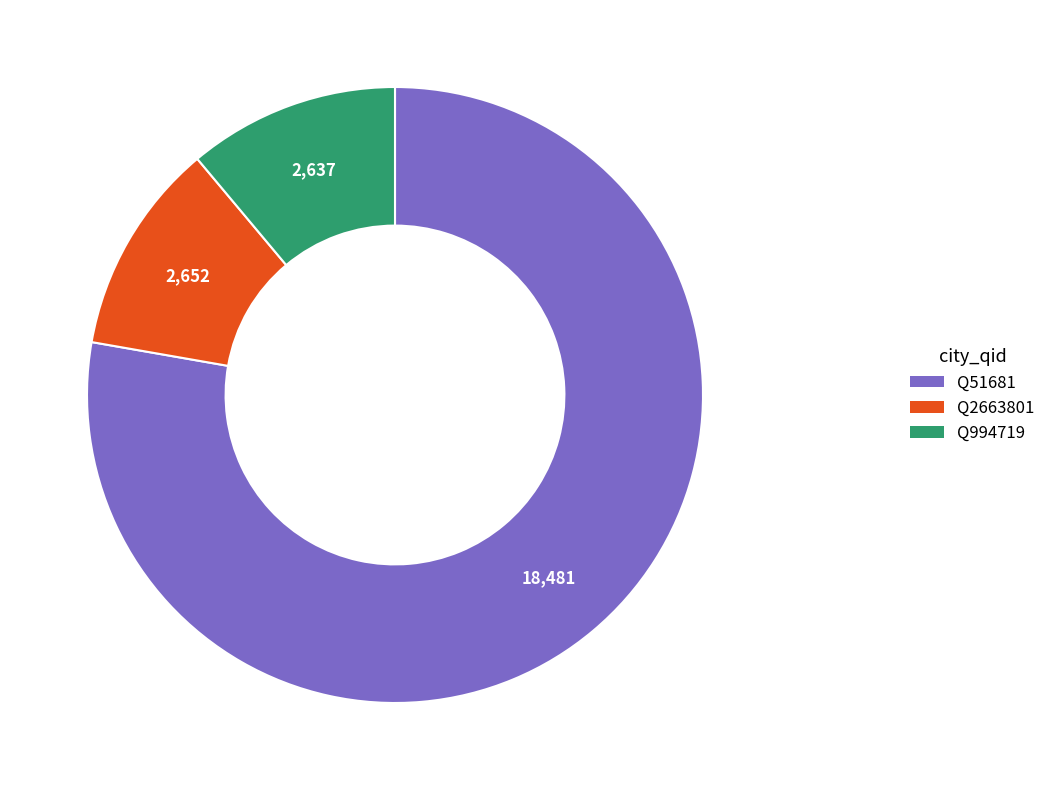

What is the ratio of the value at Q994719 to the value at Q2663801?

1.0